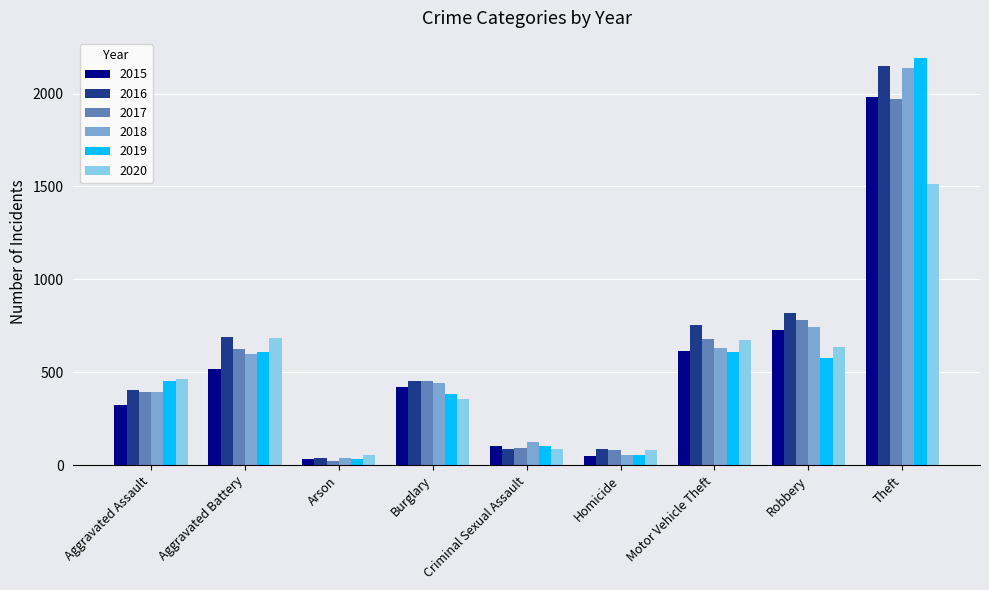

Is it true that 2016 equals 451 at Burglary?

True